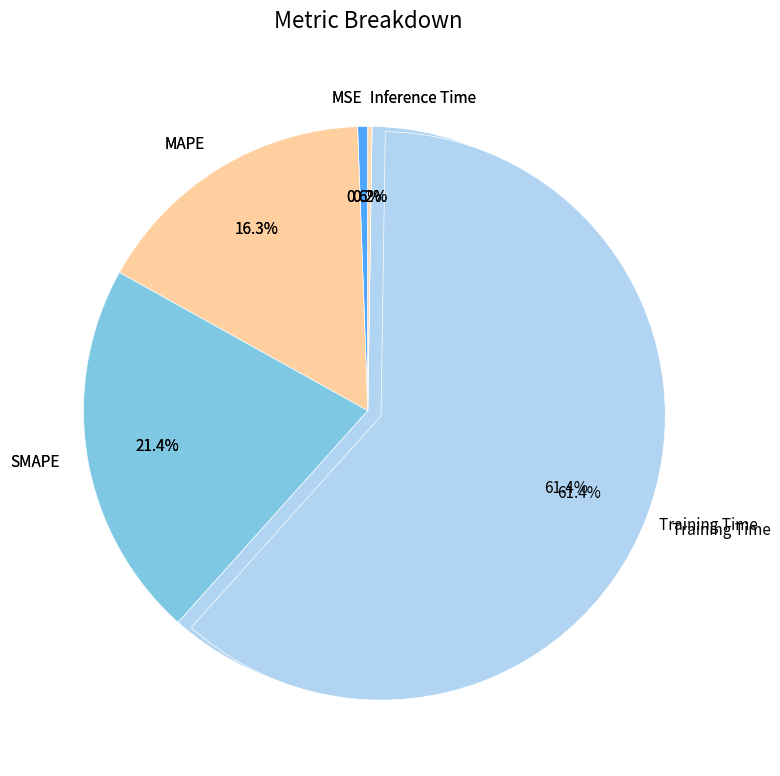

Which category has the smallest portion of the pie?

Inference Time